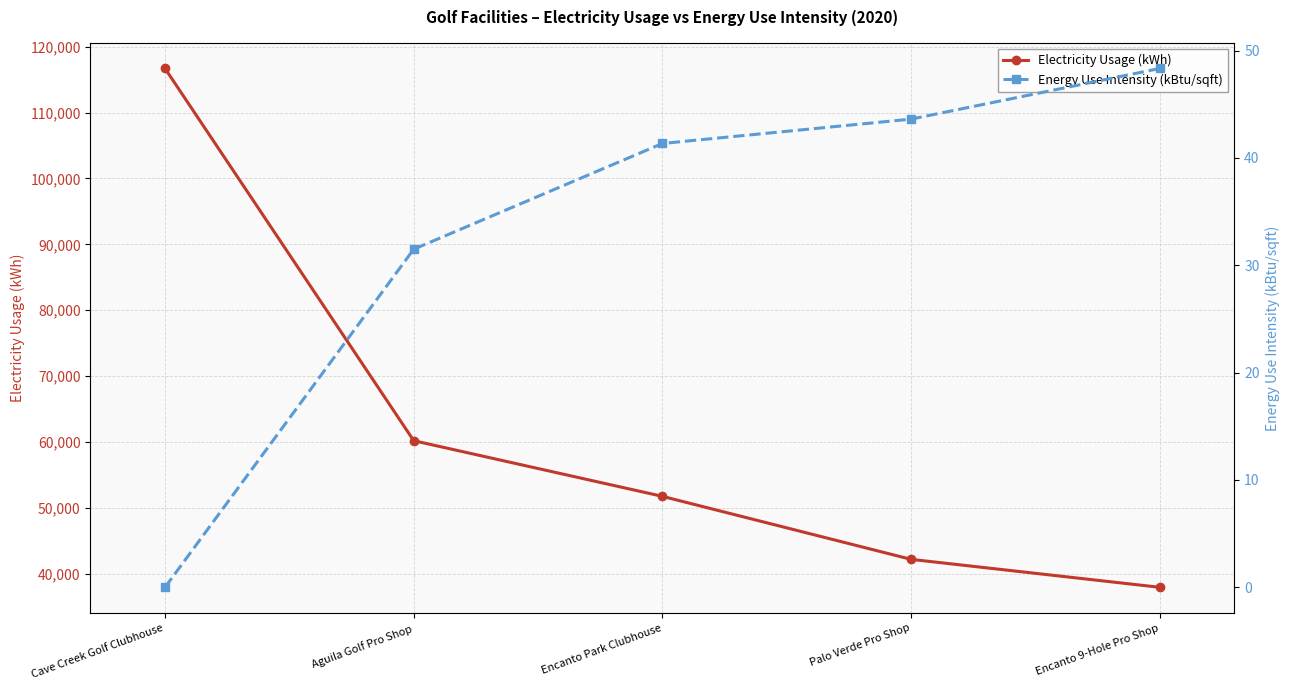

What are all the series names shown in the legend?

Electricity Usage (kWh), Energy Use Intensity (kBtu/sqft)